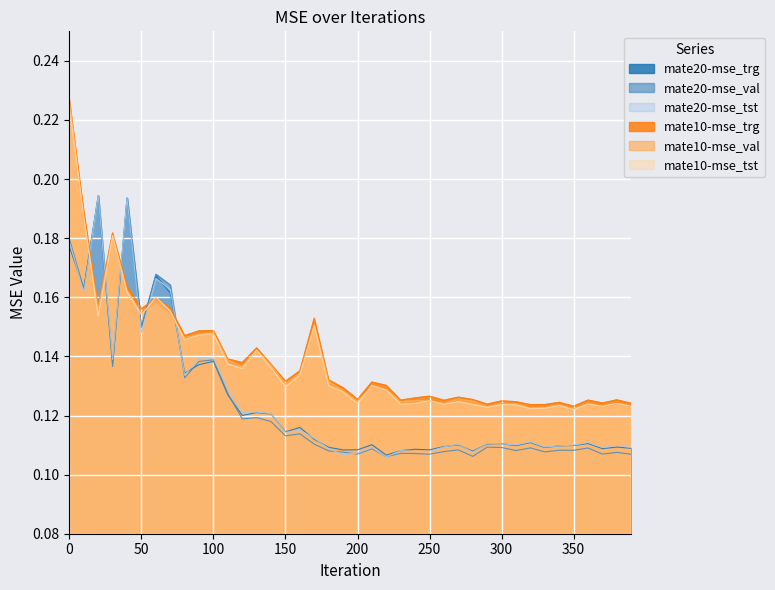

What are all the series names shown in the legend?

mate20-mse_trg, mate20-mse_val, mate20-mse_tst, mate10-mse_trg, mate10-mse_val, mate10-mse_tst